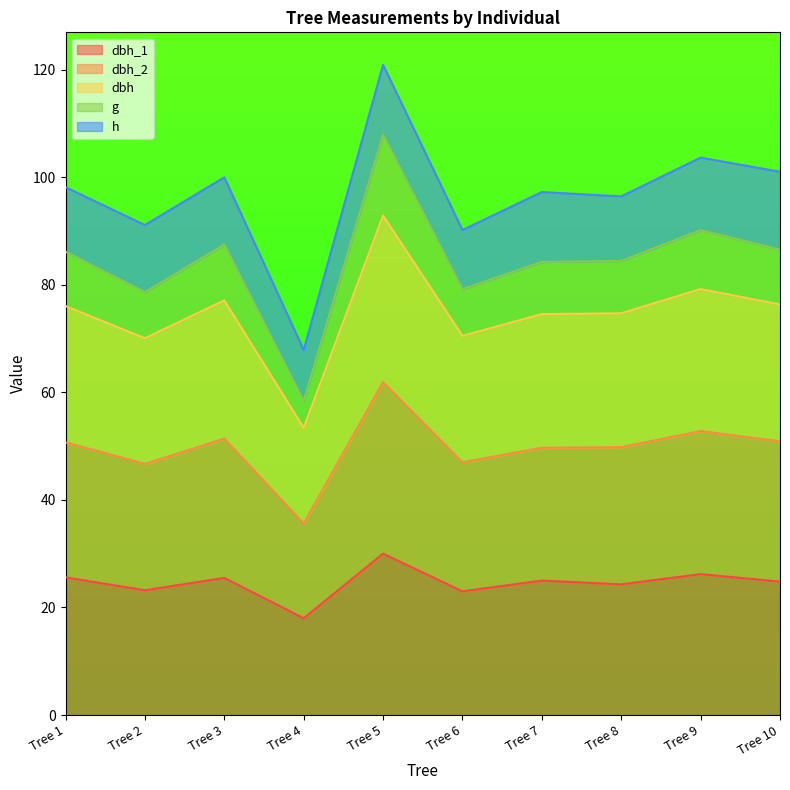

Is it true that dbh equals 27.3 at Tree 7?

False